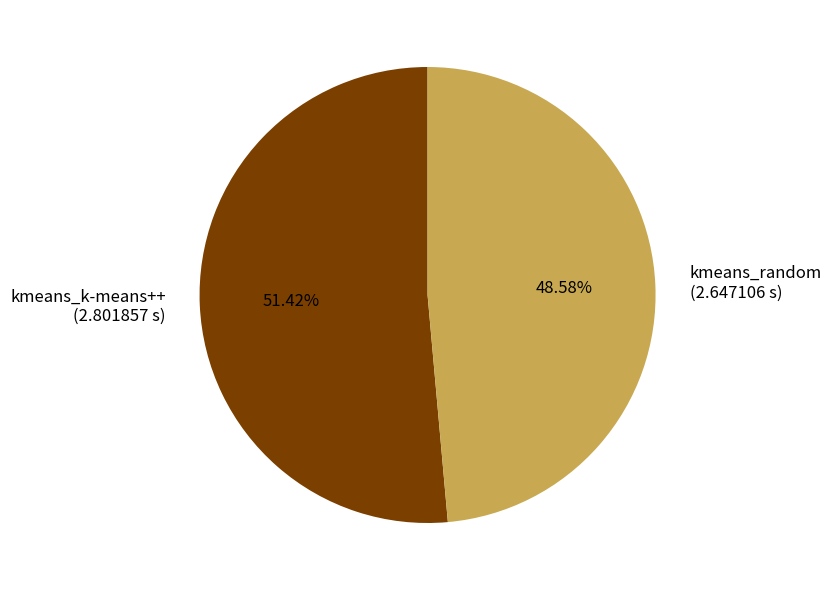

What is the largest slice in the pie chart?

kmeans_k-means++